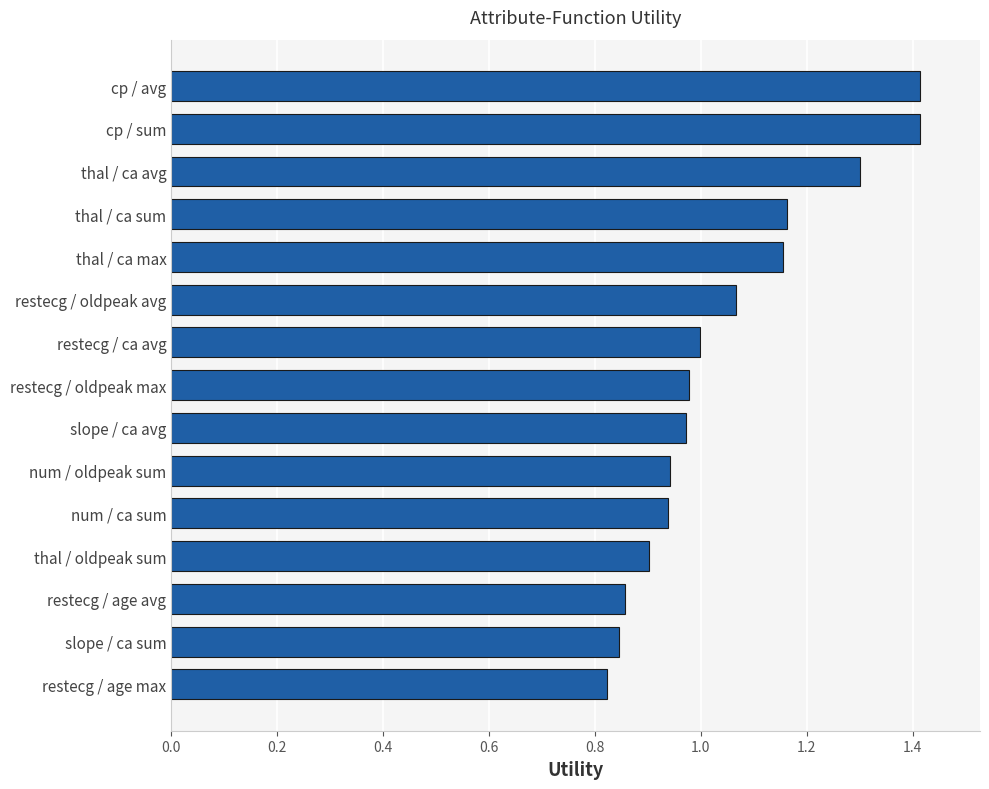

What is the difference between the second highest and second lowest values?

0.6